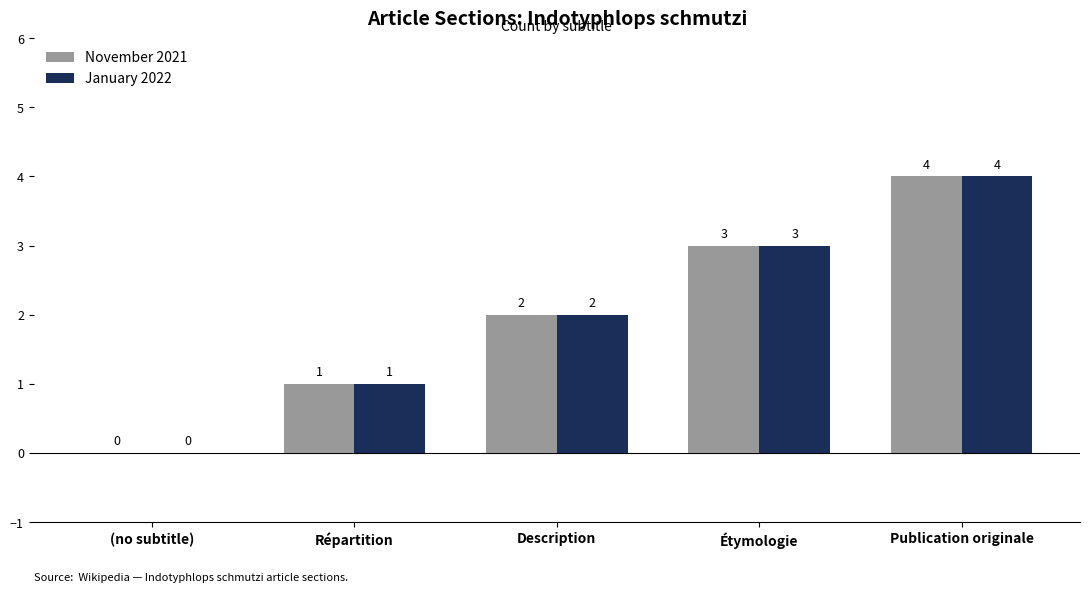

What is the sum of the November 2021 values at Répartition and Description?

3